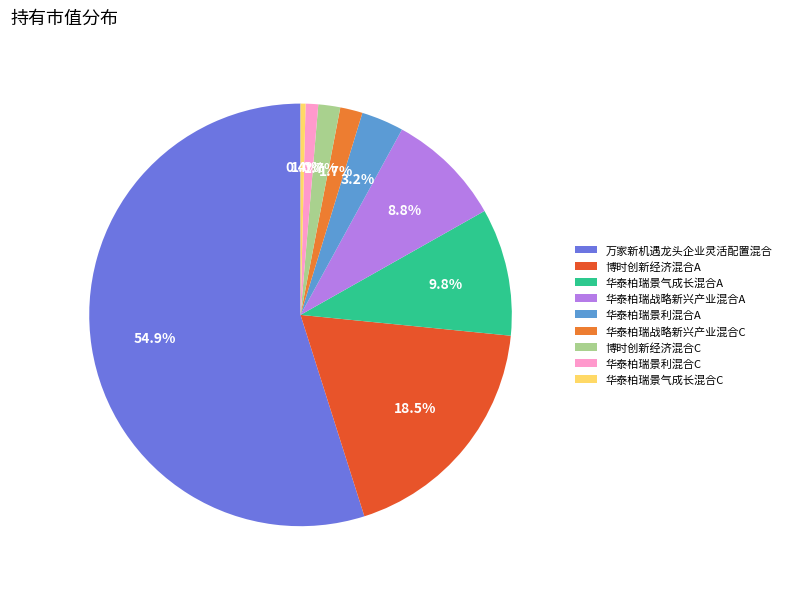

How much of the chart is everything except 华泰柏瑞景气成长混合A?

90.2%